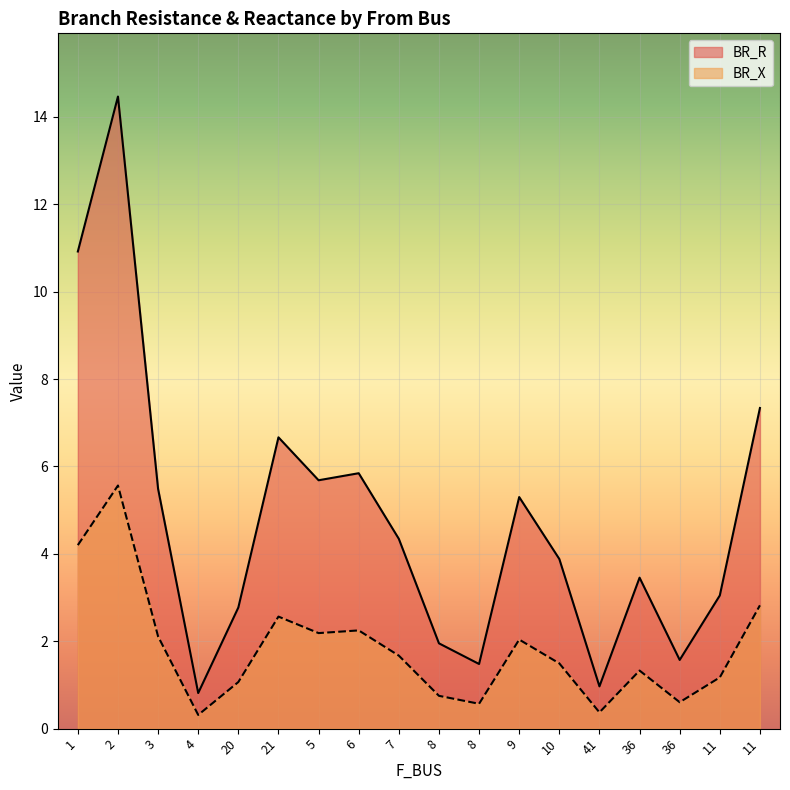

What is the label of the 6th point from the left?

21